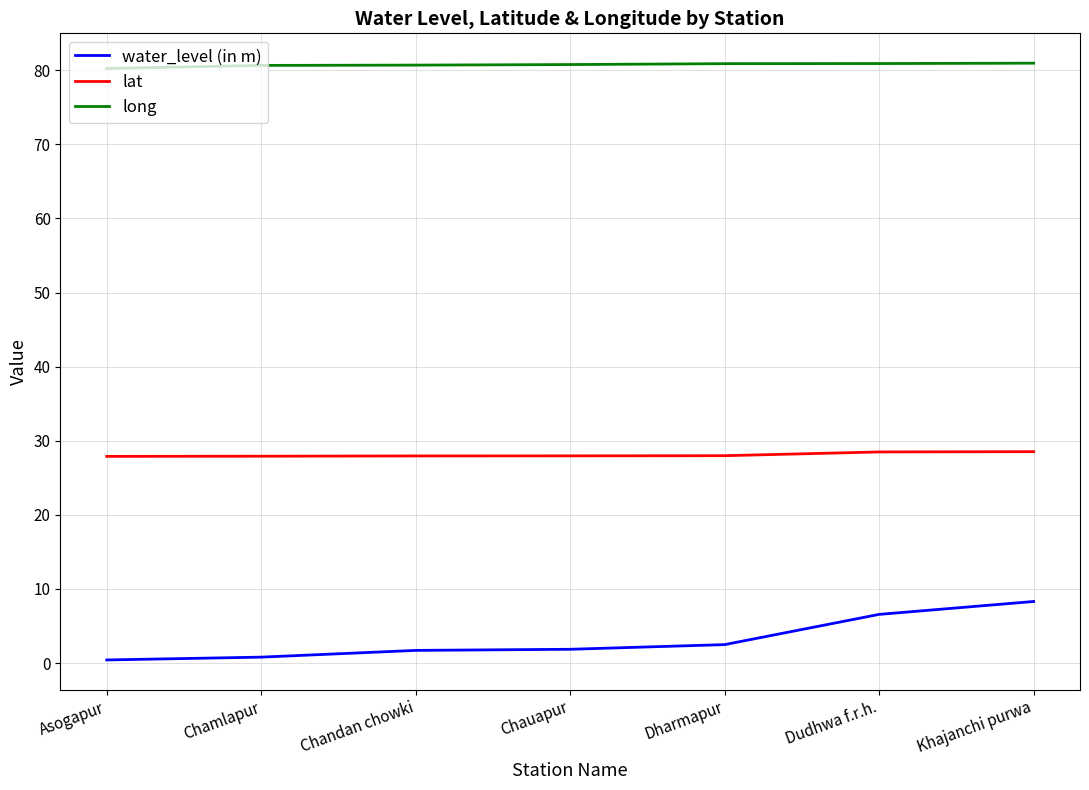

What is the greatest value displayed?

81.0